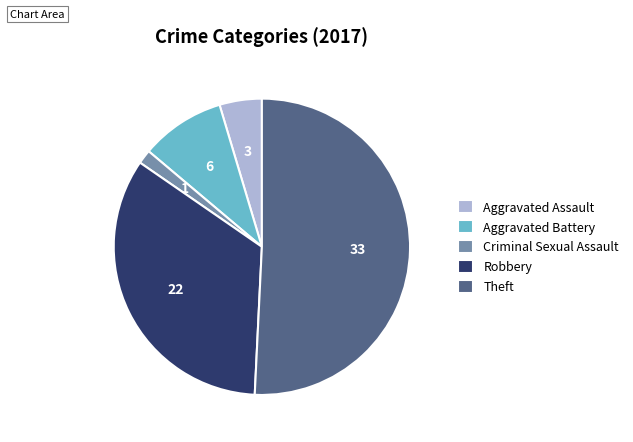

Combined, do Theft and Criminal Sexual Assault account for over 50%?

Yes